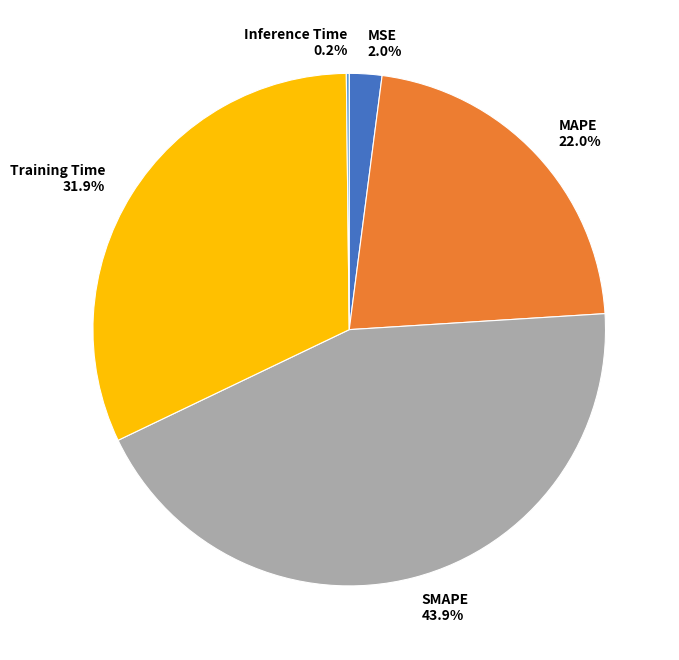

Which has a higher value, MAPE or SMAPE?

SMAPE